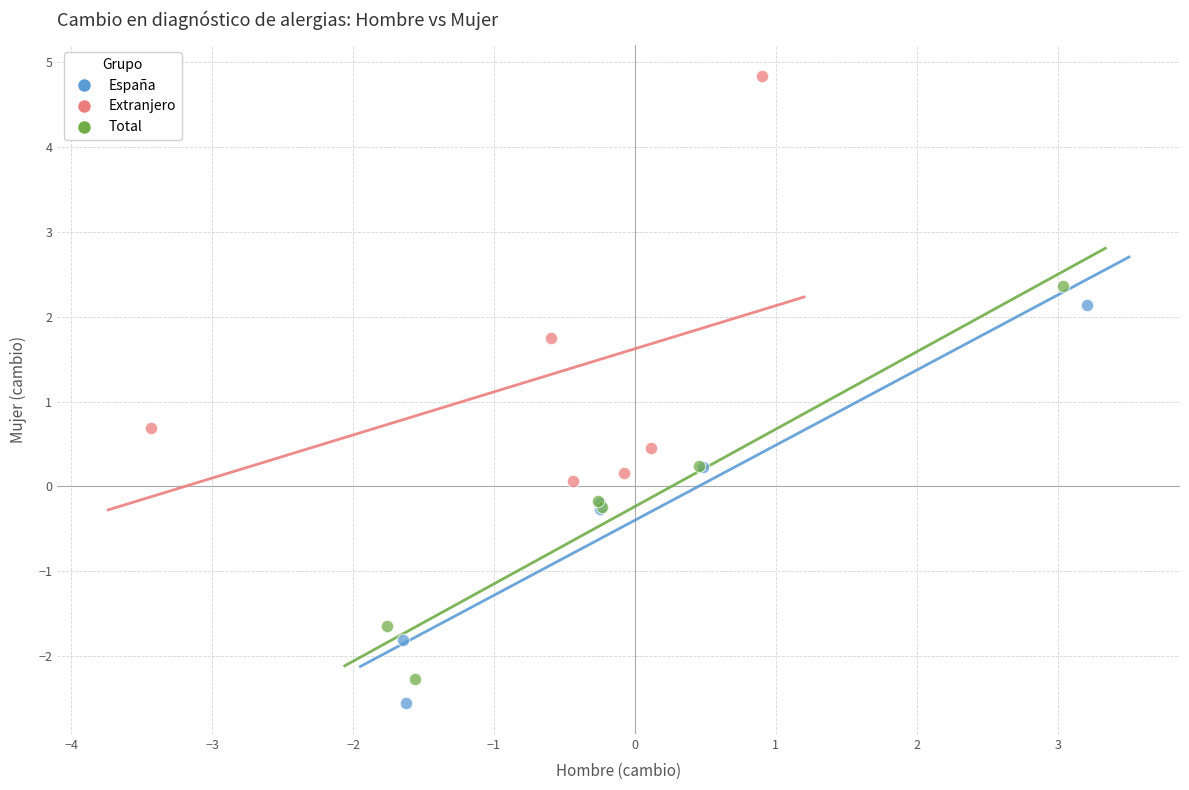

Which series reaches the maximum Y coordinate?

Extranjero